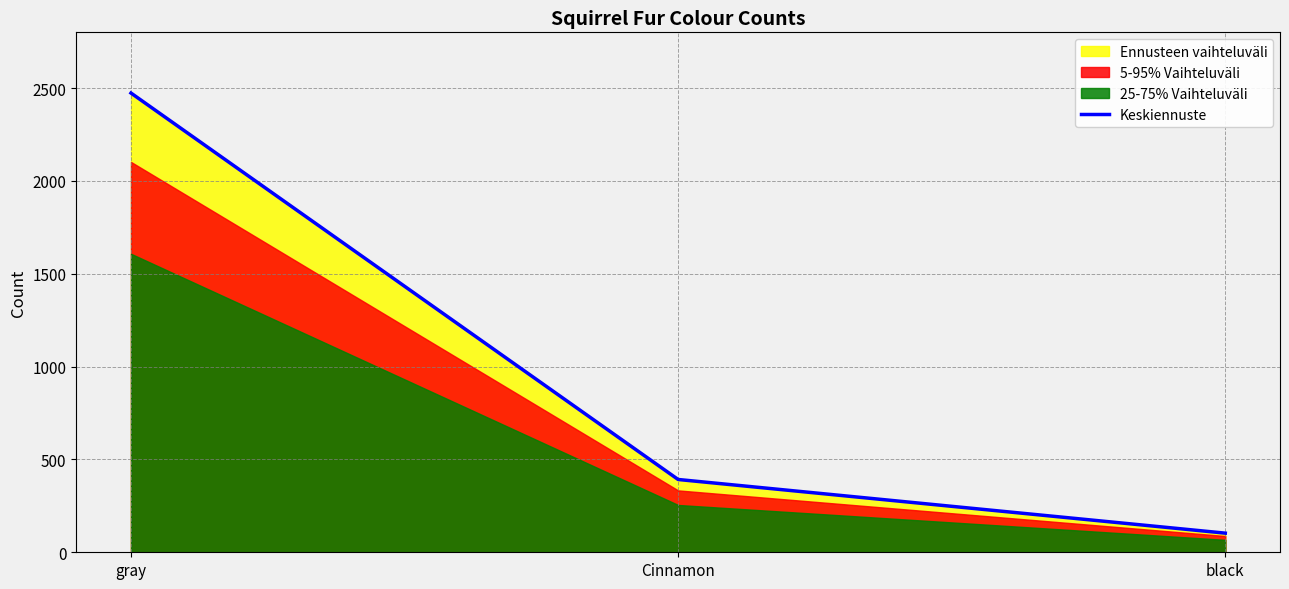

Approximately how many times larger is the value at Cinnamon compared to black?

3.8